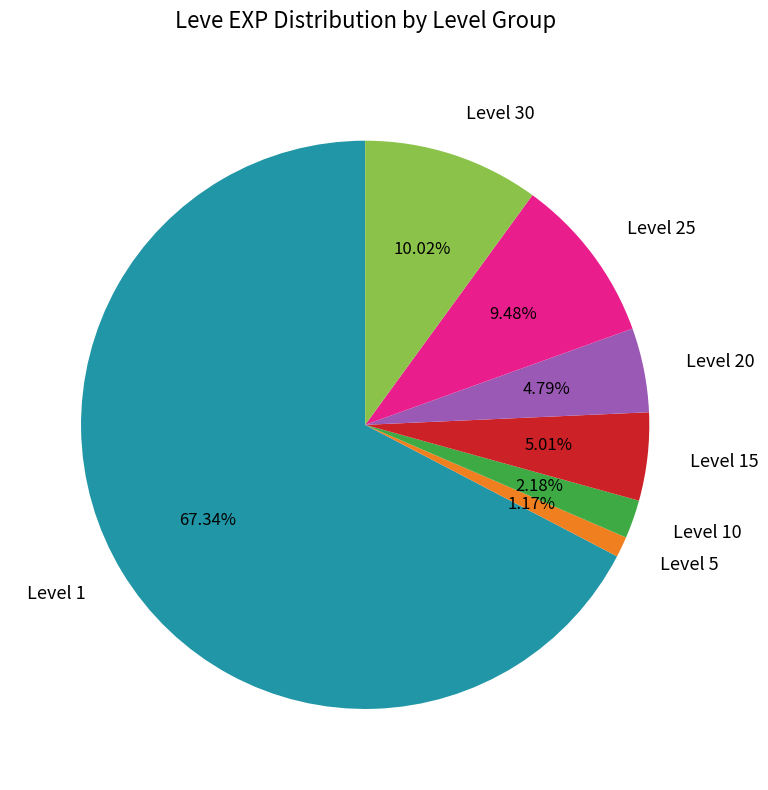

To the nearest percent, what is the average slice percentage?

14%